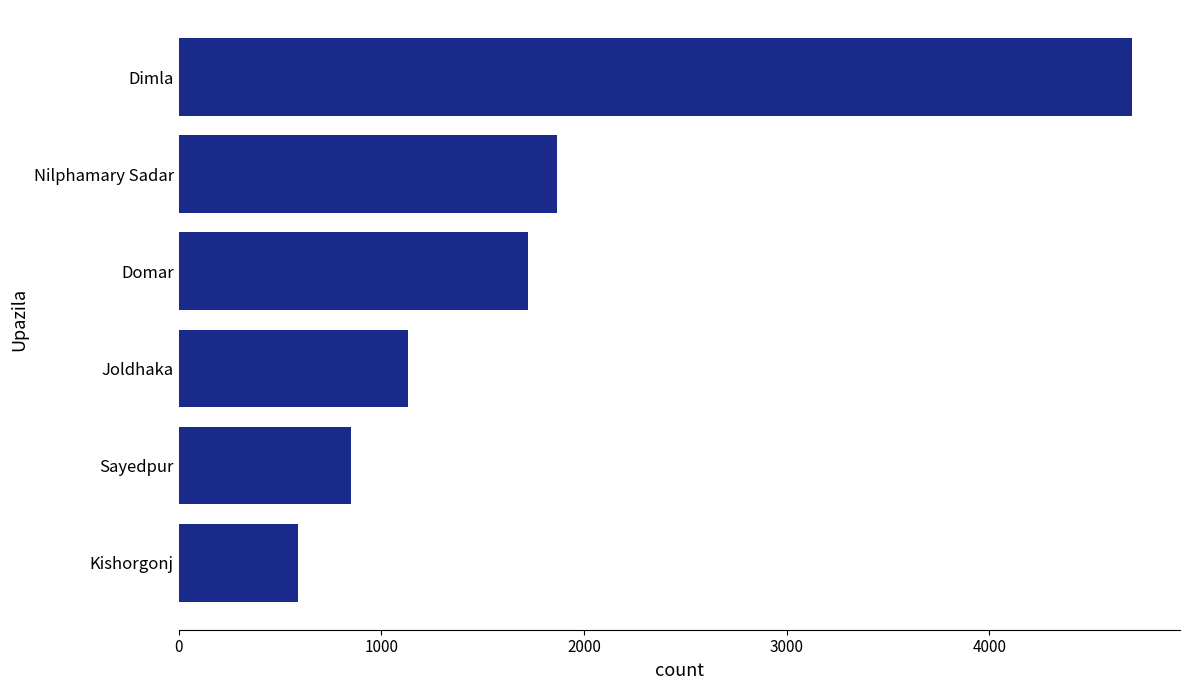

At which category does the chart reach its minimum across all series?

Kishorgonj